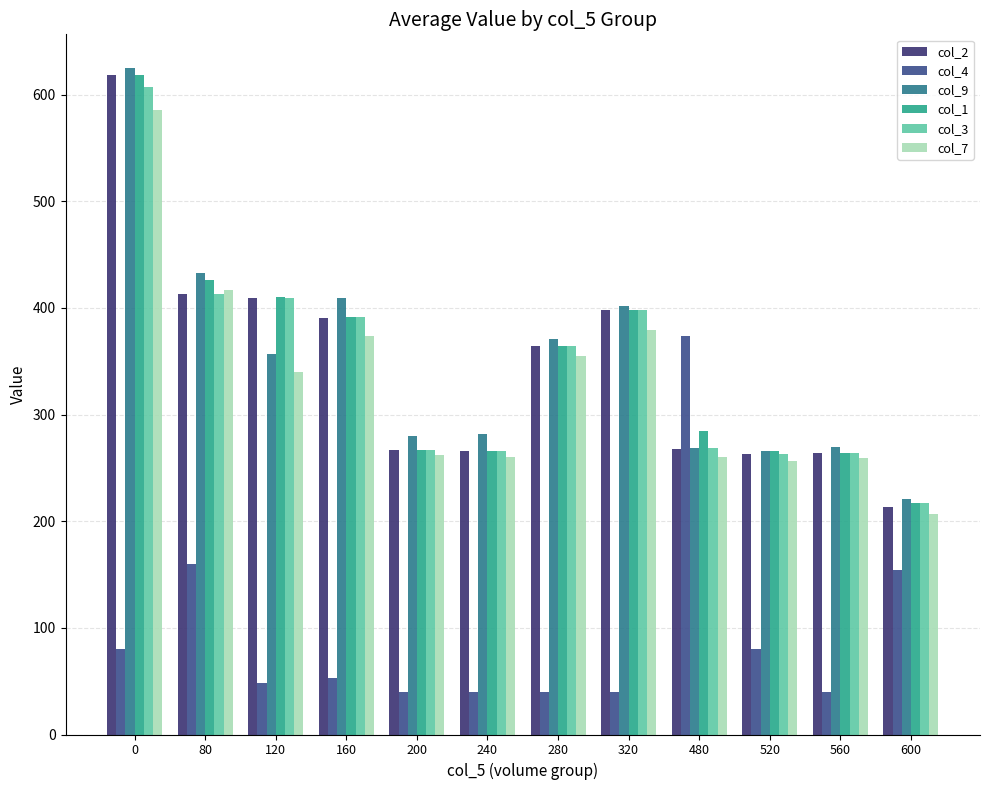

True or false: col_1 has a value of 391.2 at 160.

True